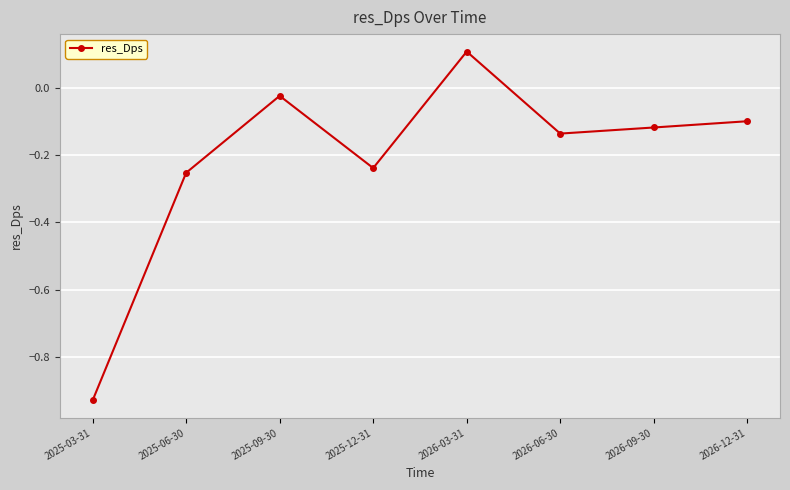

List the labels in order of value, smallest first.

2025-03-31, 2025-06-30, 2025-12-31, 2026-06-30, 2026-09-30, 2026-12-31, 2025-09-30, 2026-03-31